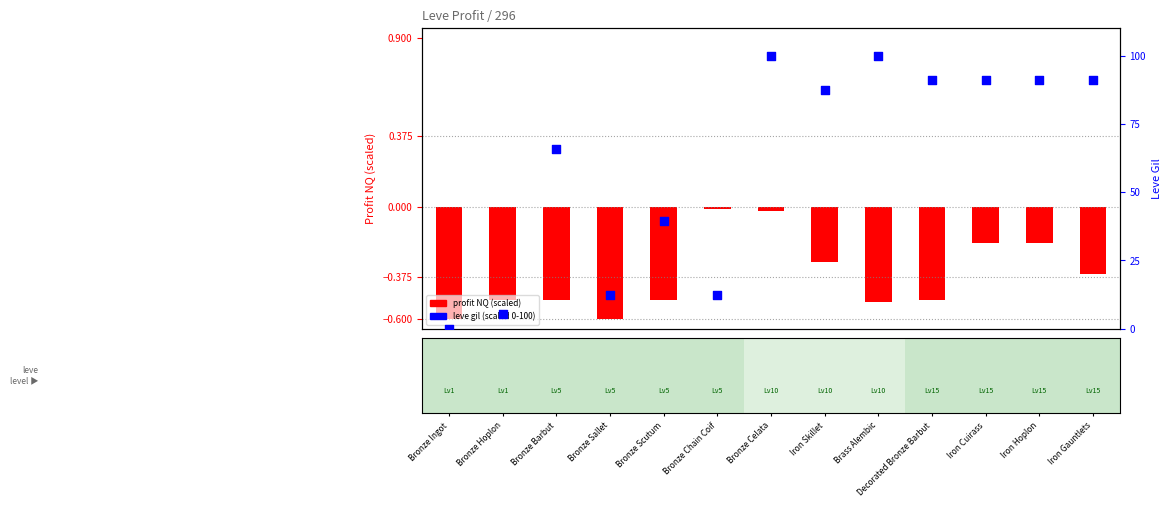

Which series has the largest Y range (max minus min)?

leve gil (scaled 0-100)